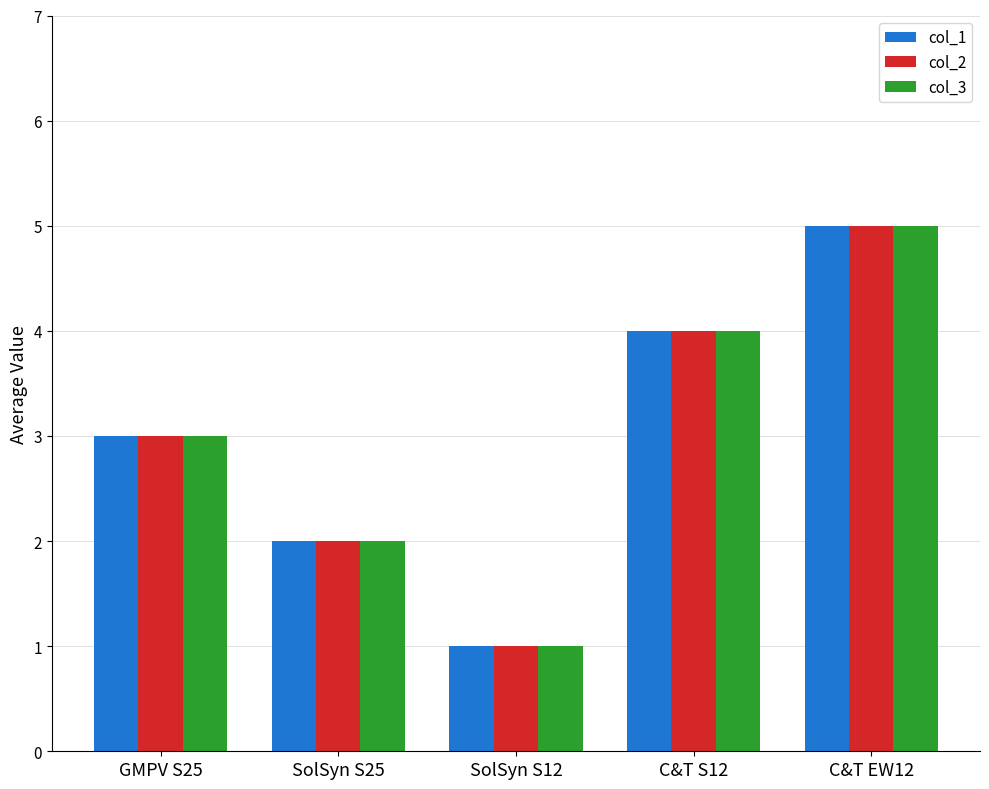

What is the average value of the col_3 series?

3